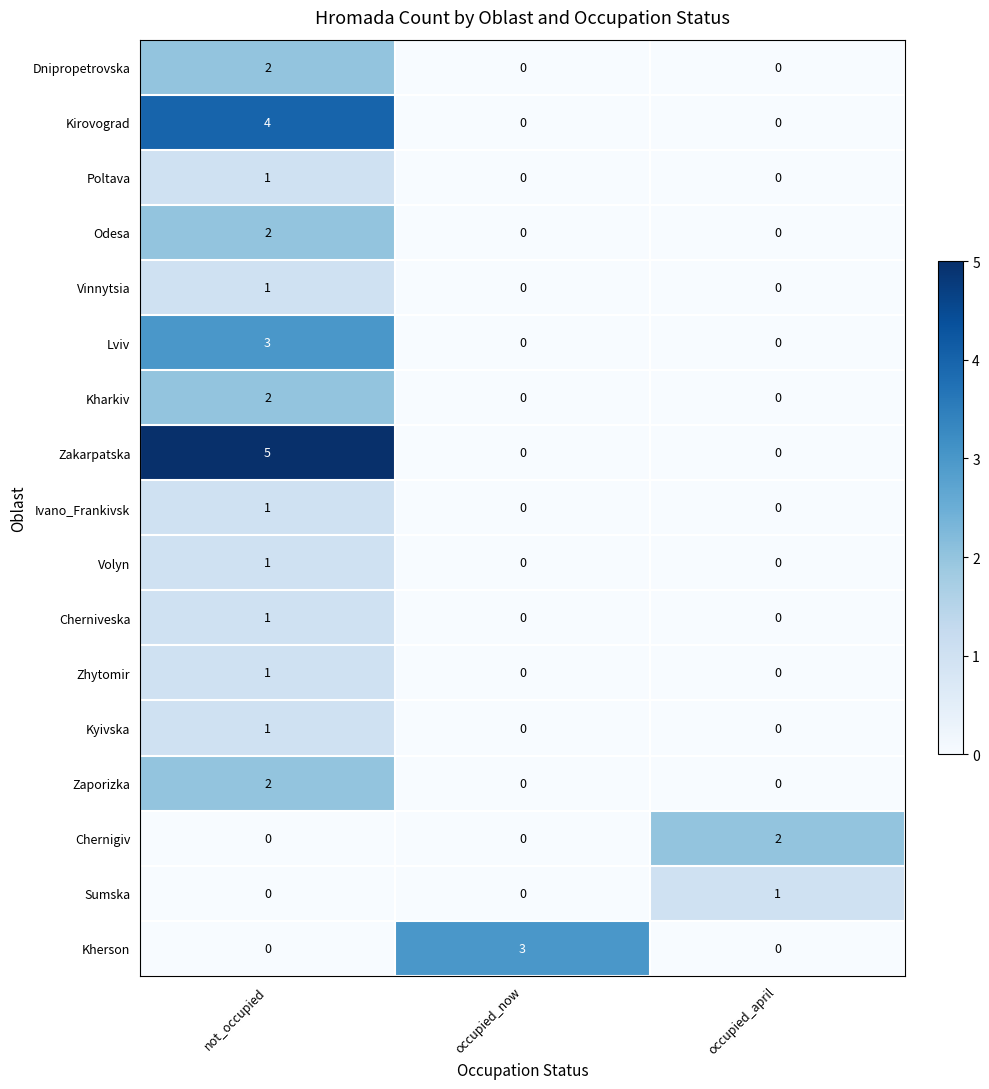

How many Zaporizka values are between 0 and 2?

3